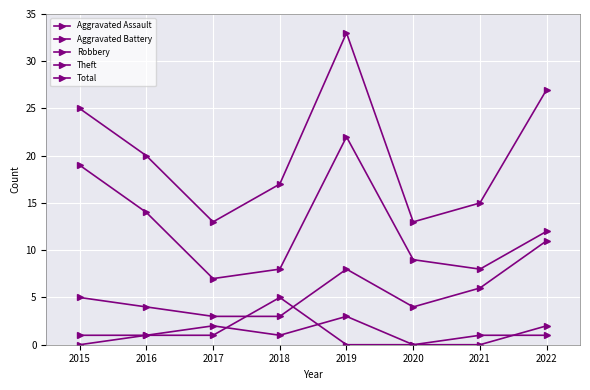

How many data points in Total are less than 20?

4